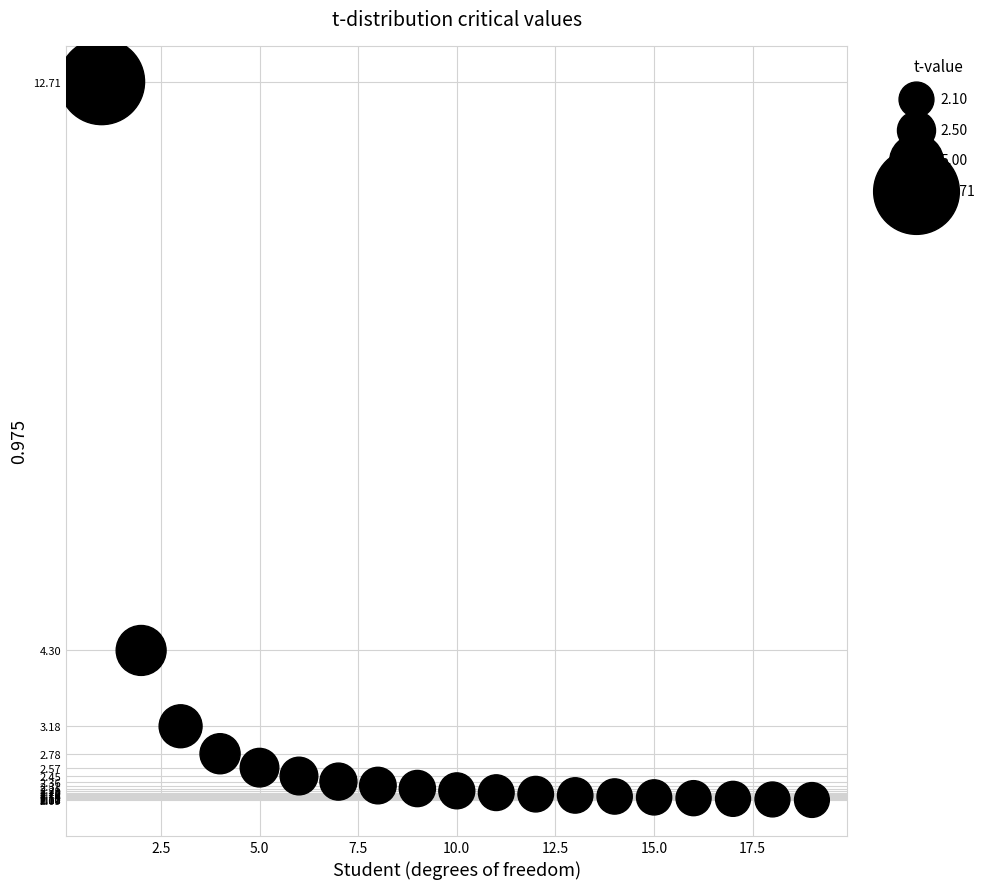

What is the range of Y values (max minus min)?

10.6